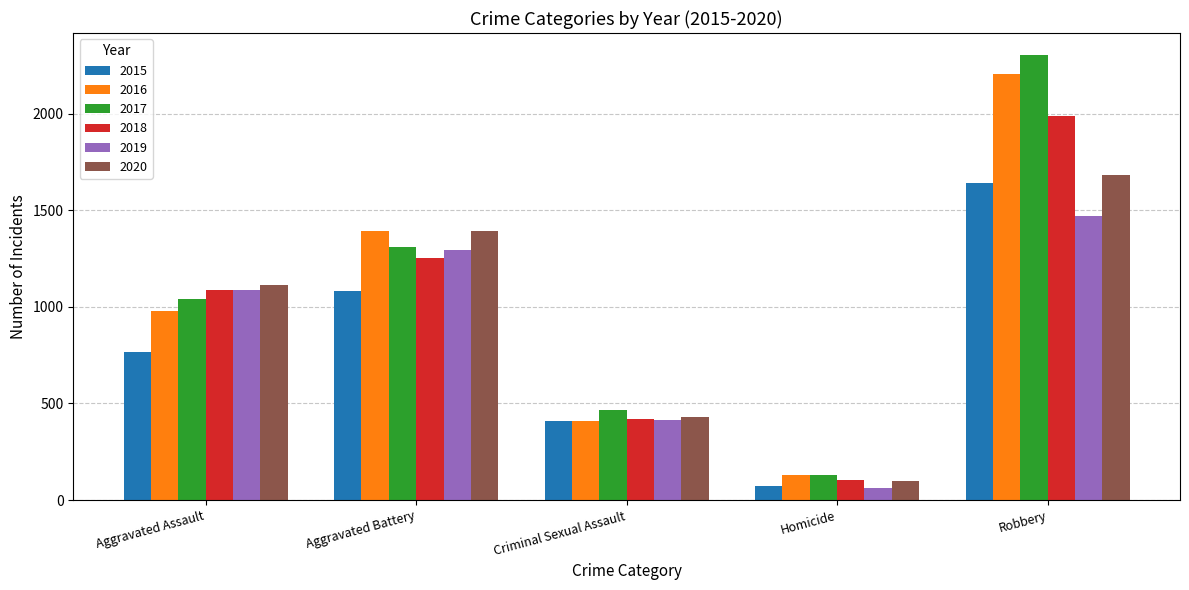

At how many categories does at least one series exceed 1699?

1